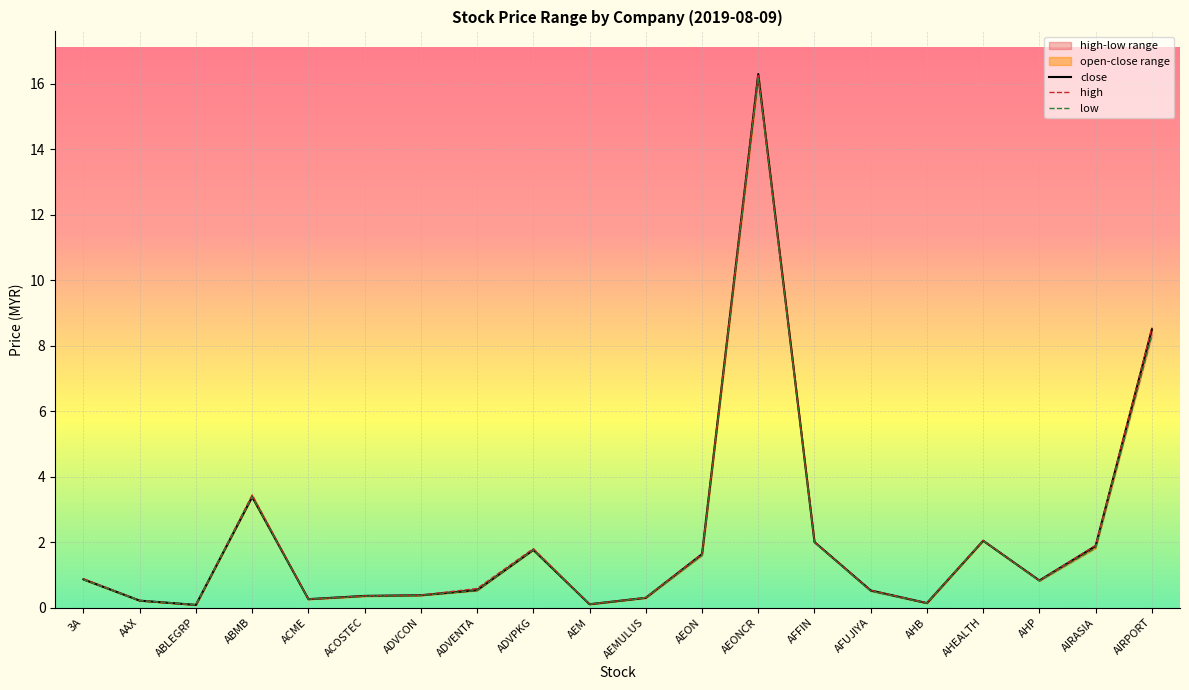

What is the difference between the low values at AHEALTH and AIRASIA?

0.2